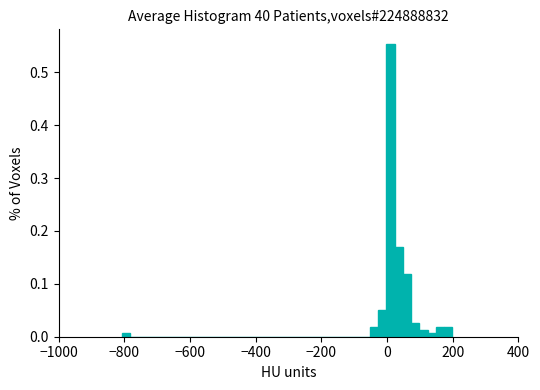

Read against the x-axis, roughly where is the centre of the tallest bar?

20